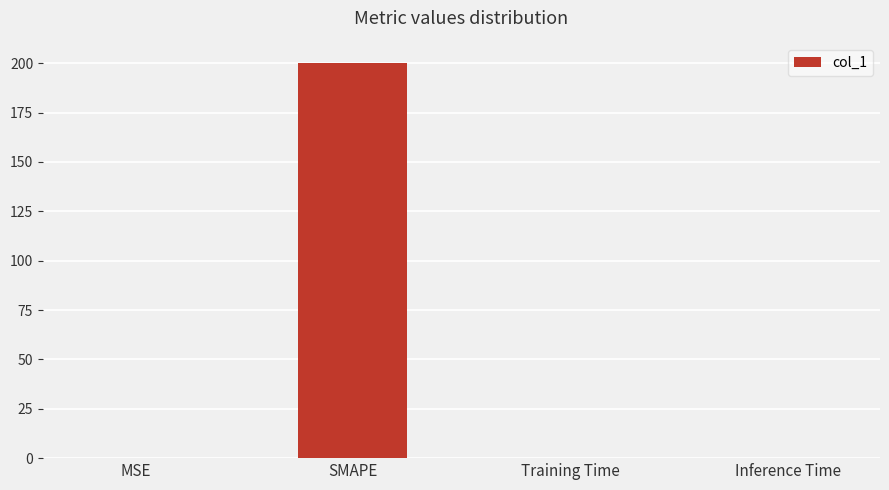

What is the greatest value displayed?

200.0